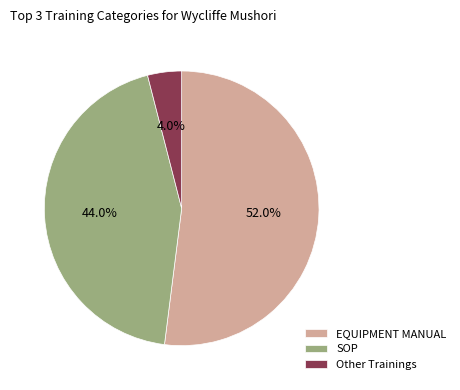

To the nearest percent, what is the combined percentage of EQUIPMENT MANUAL and SOP?

96%